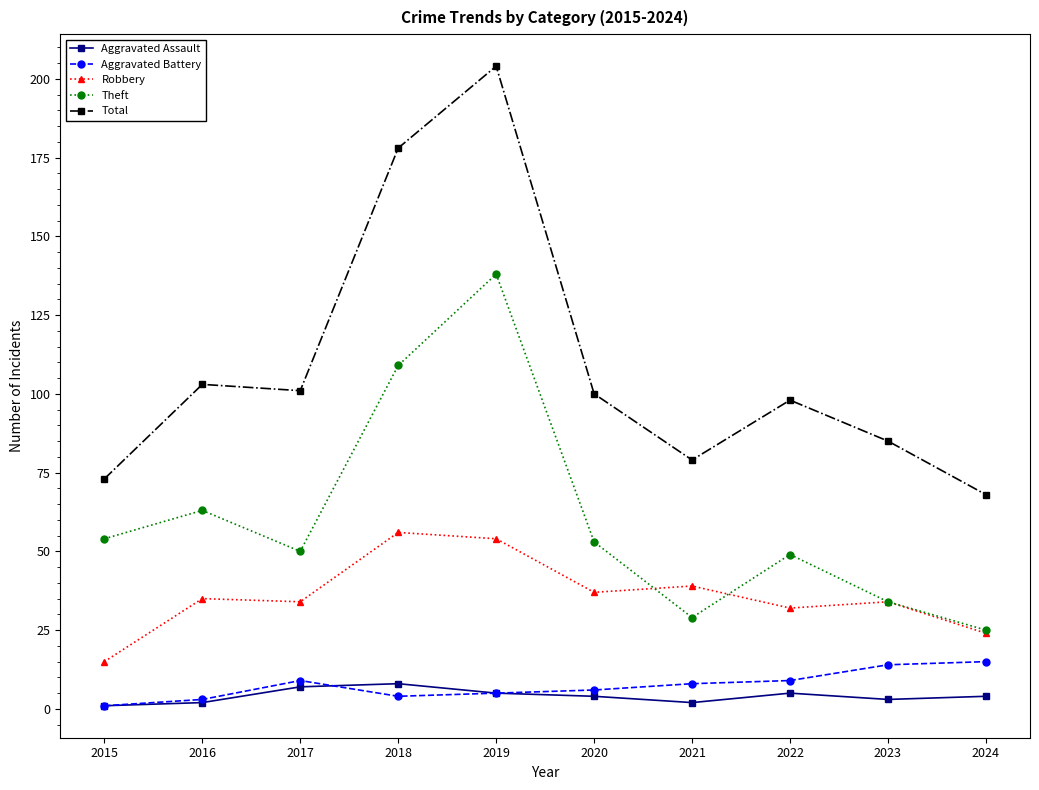

What is the difference between the second highest and second lowest values in the Total series?

105